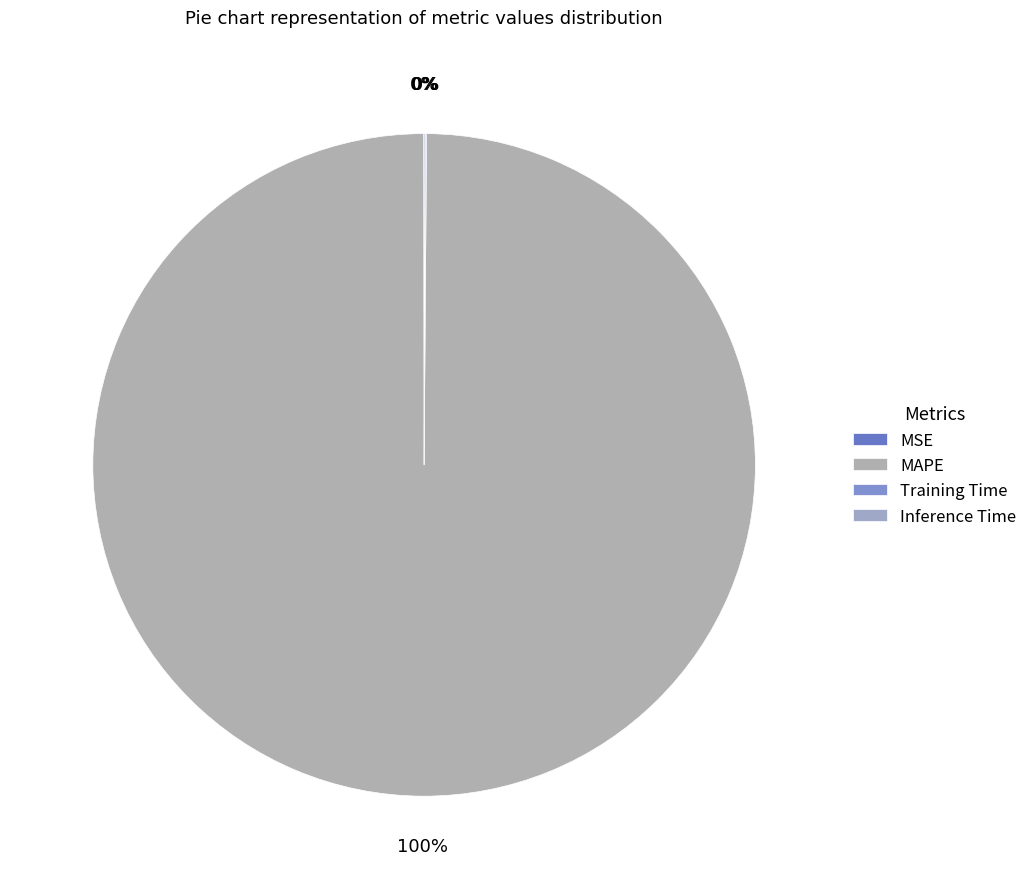

What is the change in value from MAPE to Inference Time?

-5.0